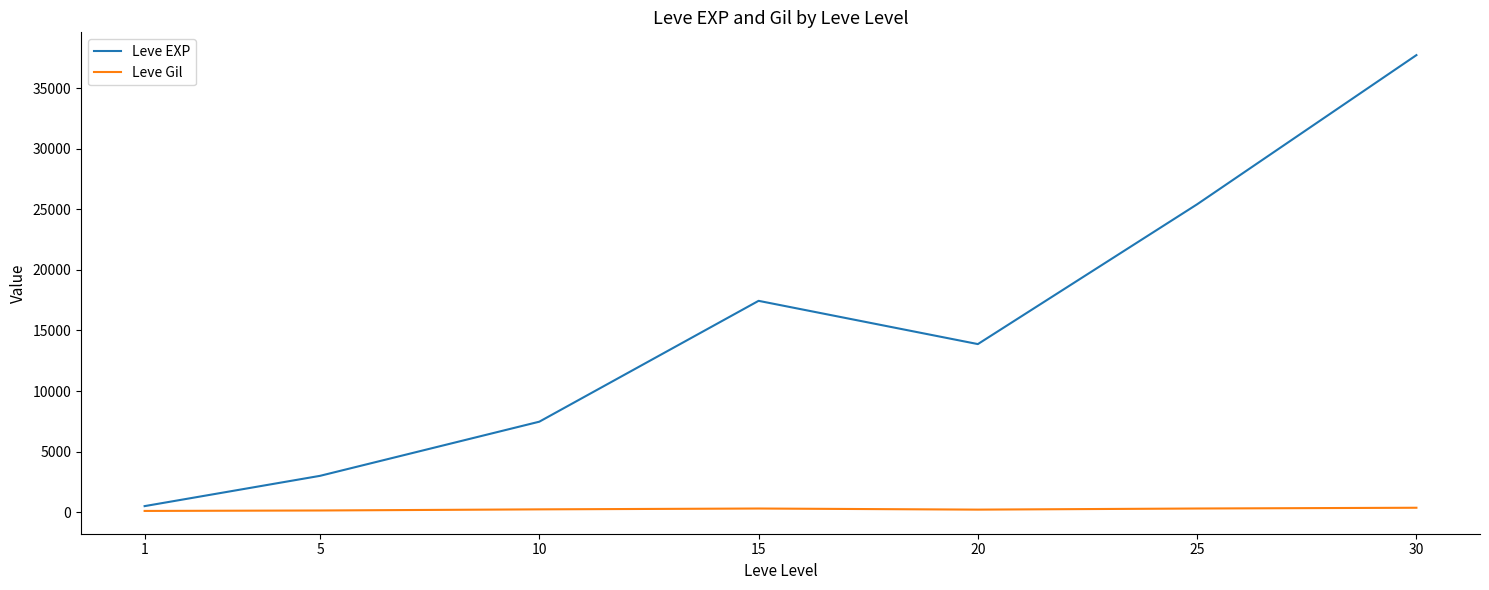

At how many categories does at least one series exceed 20388?

2